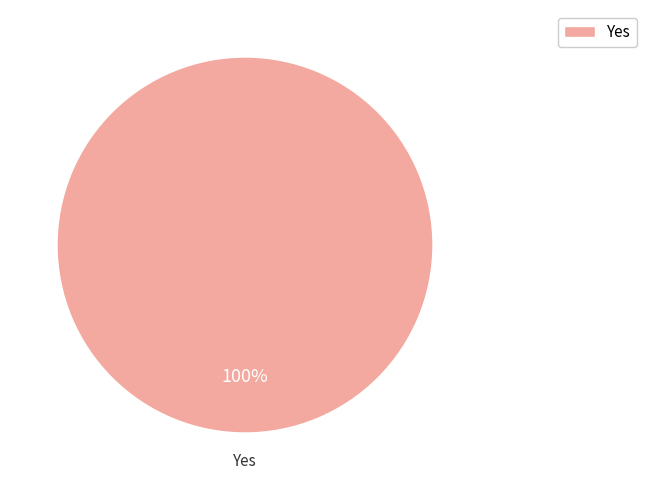

True or false: Yes accounts for 100% of the total.

True